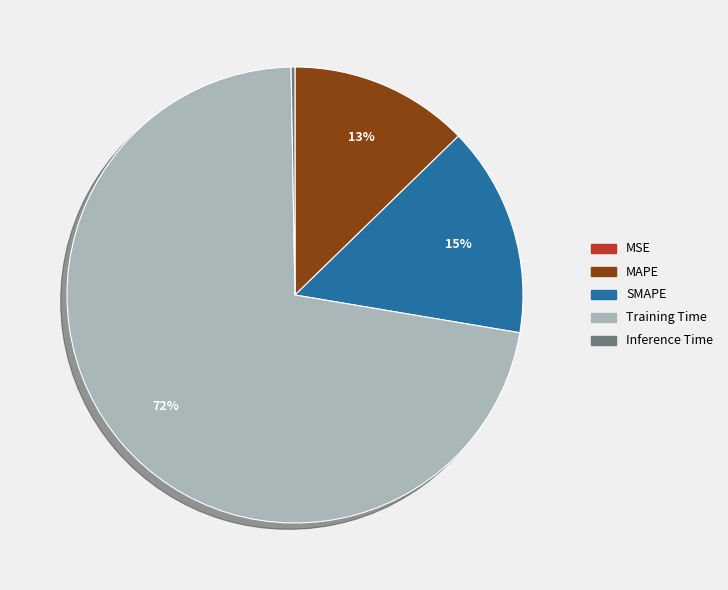

Which slice is the largest?

Training Time